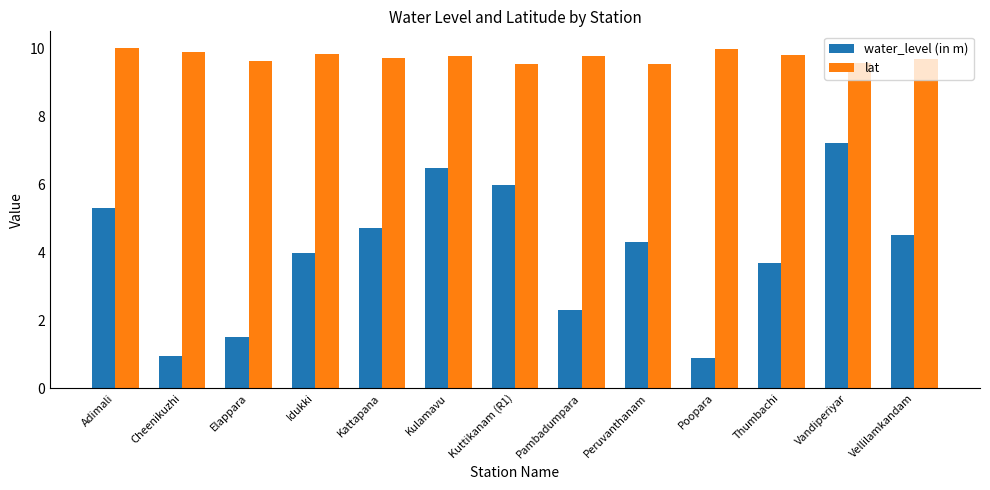

Is the value of water_level (in m) at Pambadumpara greater than the value of lat at Elappara?

No